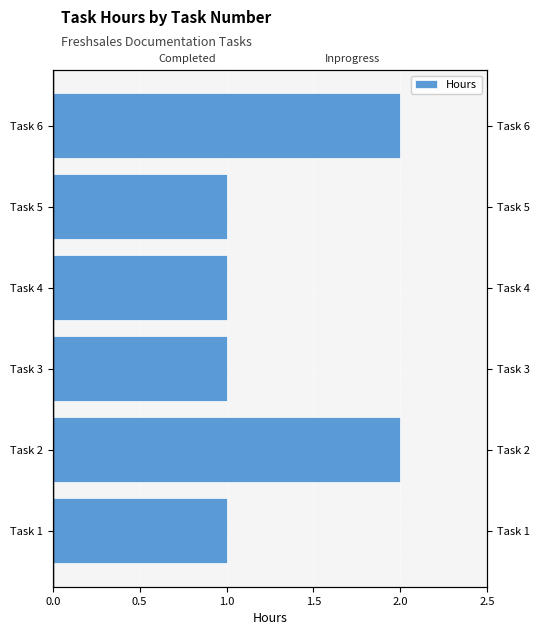

How many categories are shown in the chart?

6